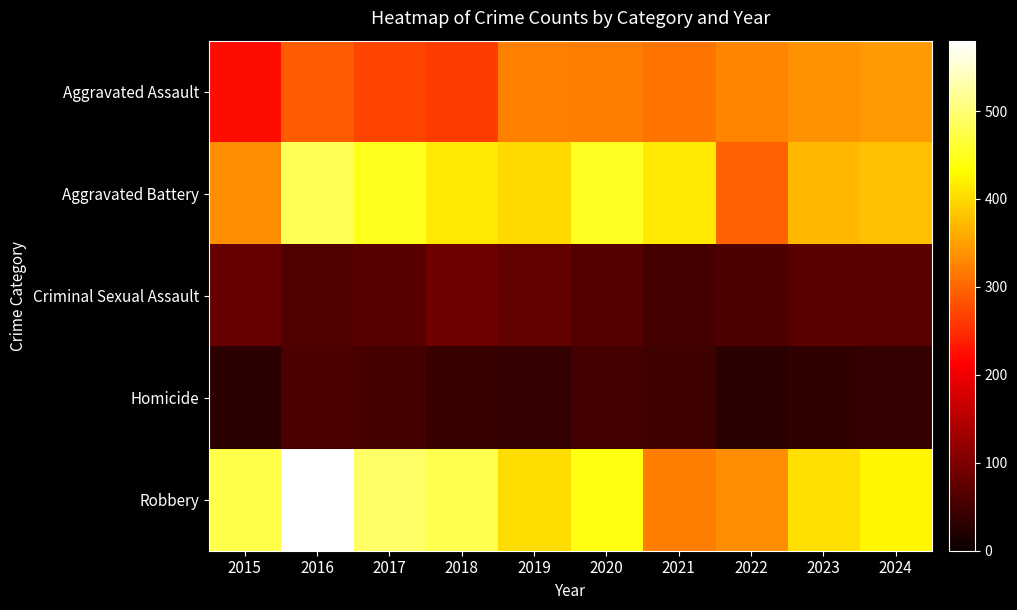

Rank the series by their maximum value, from lowest to highest.

Homicide, Criminal Sexual Assault, Aggravated Assault, Aggravated Battery, Robbery